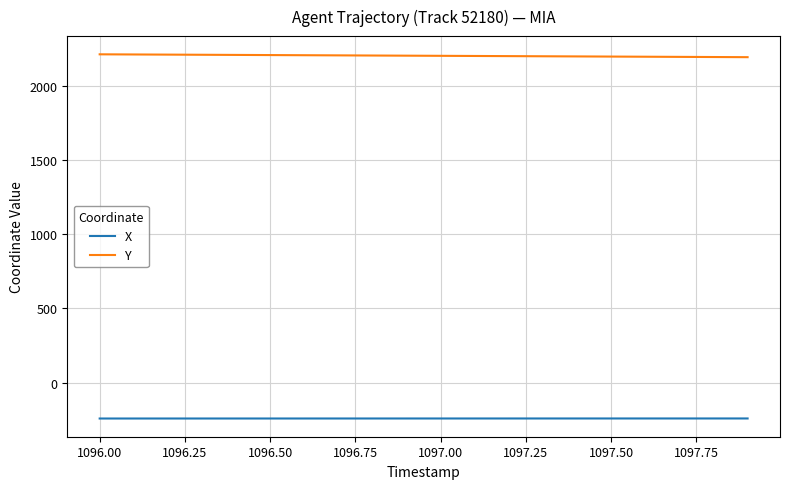

Which series has the largest total across all categories?

Y